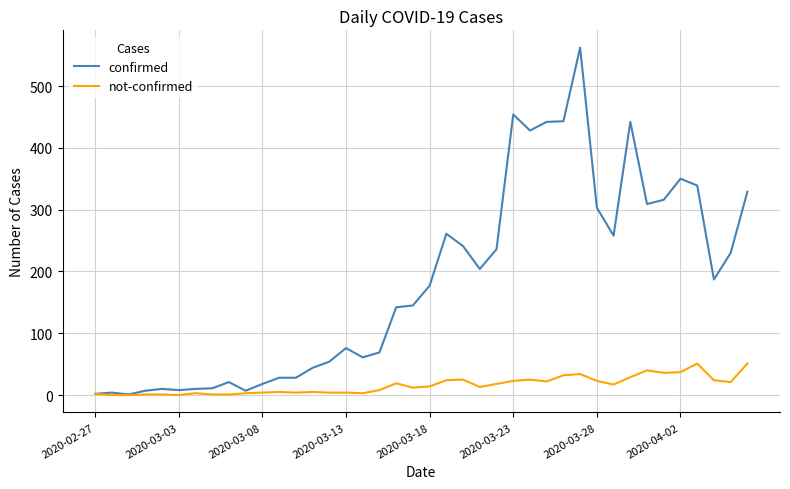

What is the difference between the maximum and minimum values in the not-confirmed series?

51